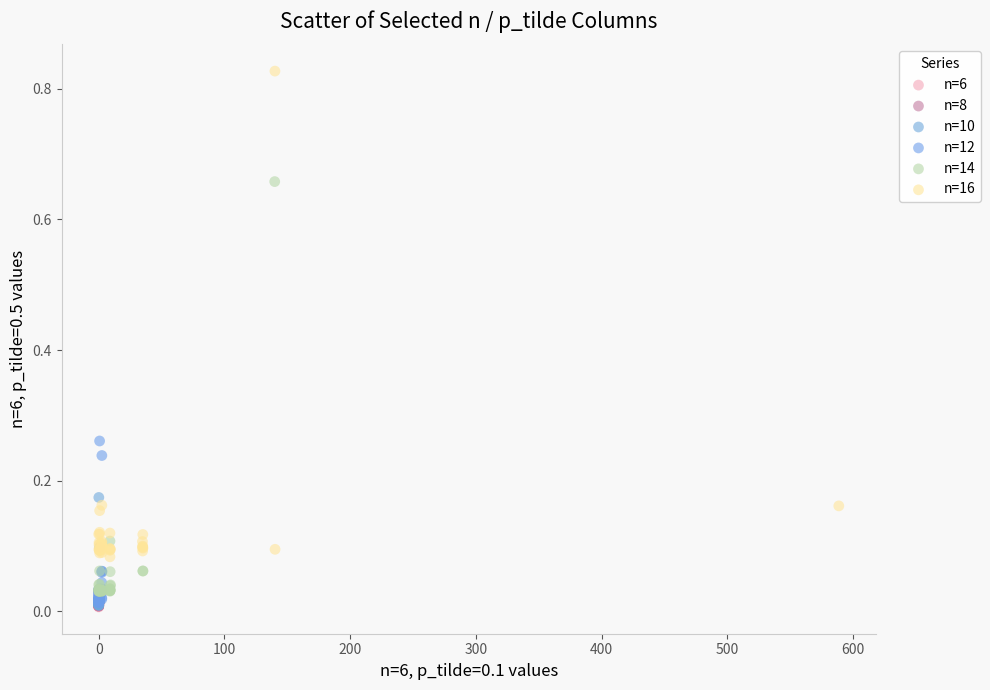

Which series contains the highest Y value?

n=16